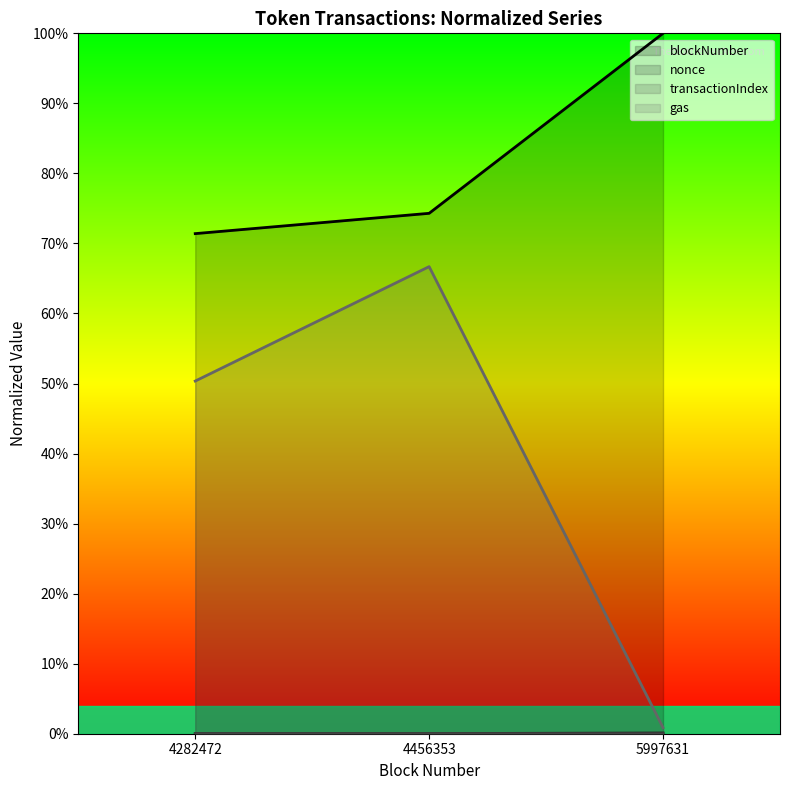

What are all the series names shown in the legend?

blockNumber, nonce, transactionIndex, gas